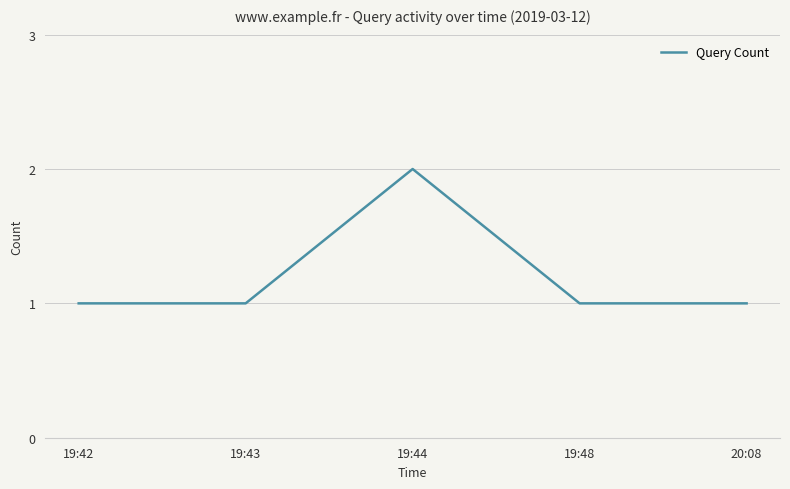

At which category does the data reach its first local peak?

19:44